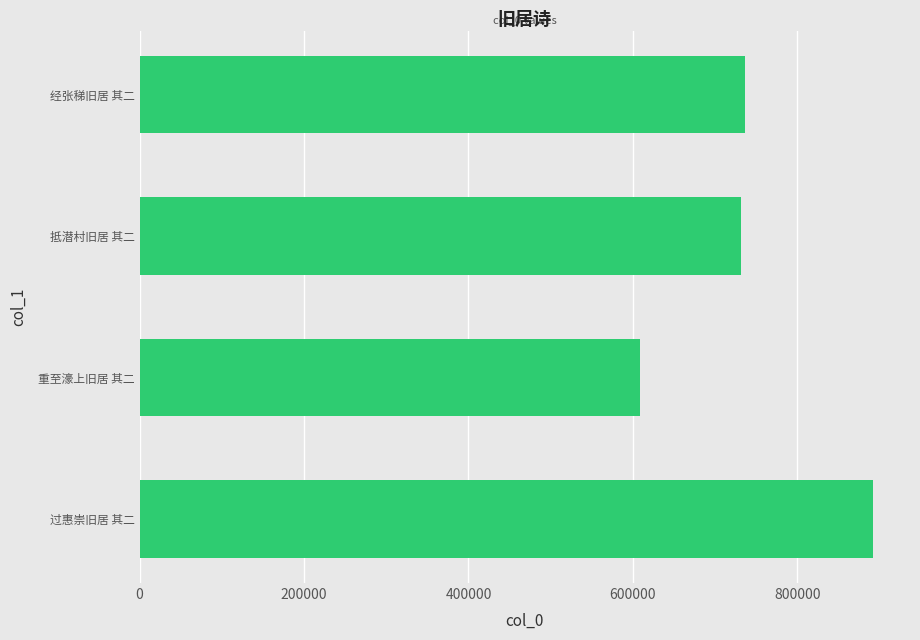

Reading bottom to top, list all the values displayed in this chart.

892369	608704	731845	735771